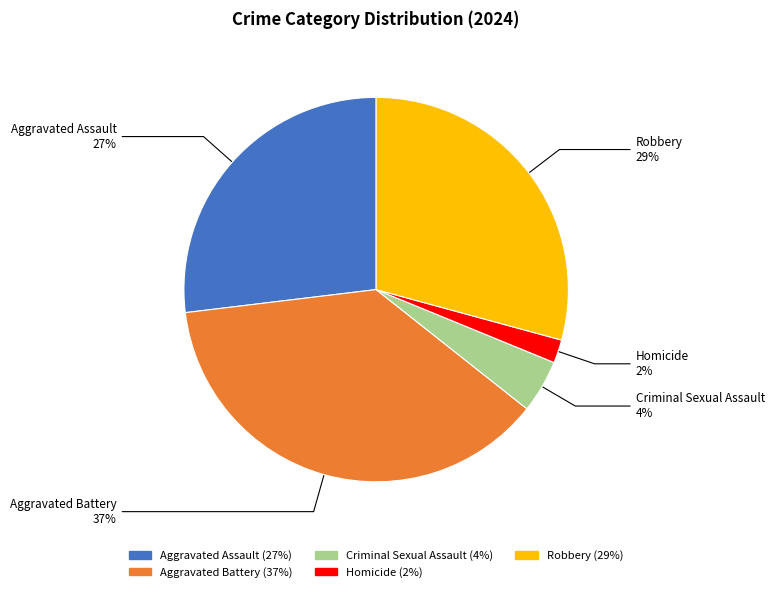

What percentage is the Aggravated Assault slice, to the nearest percent?

27%